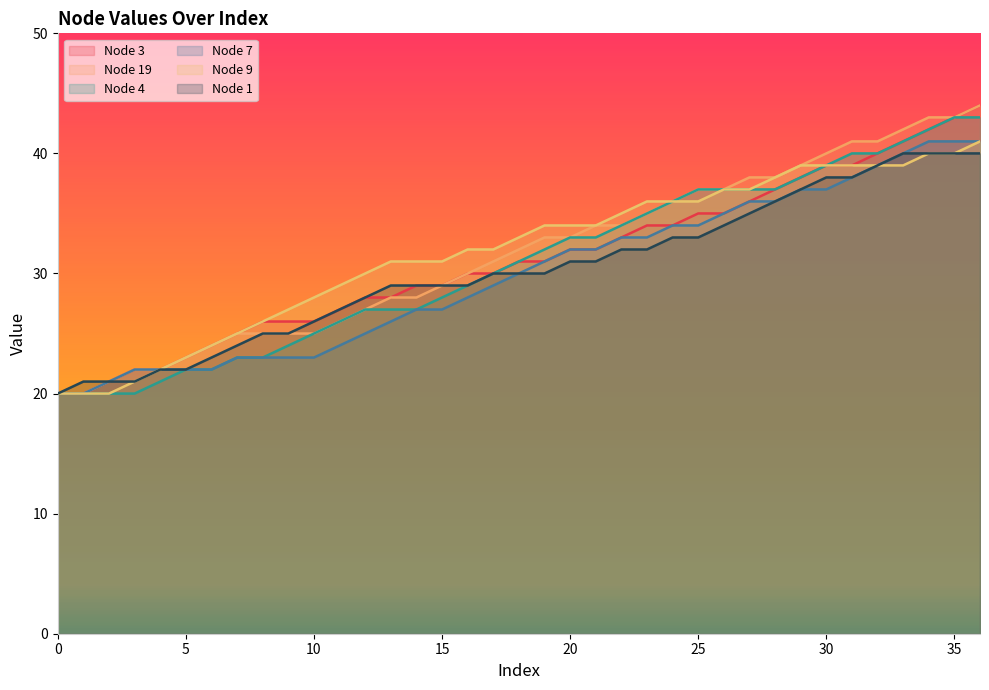

What is the value of the Node 9 point at the 37th from the left?

41